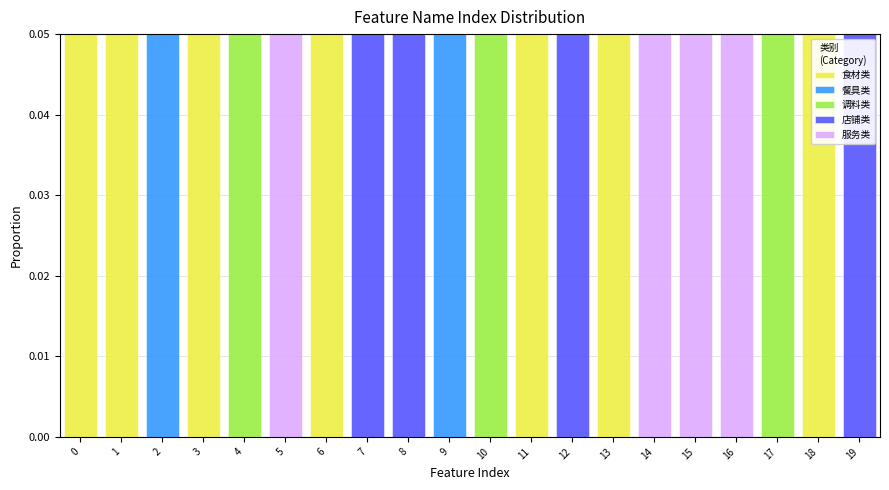

Reading left to right, transcribe this chart: for each stacked bar, give the range it covers on the x-axis and its total height. The values are not printed on the chart, so give them approximately, as read against the axis.

-0.5 to 0.5: 0.05
0.5 to 1.5: 0.05
1.5 to 2.5: 0.05
2.5 to 3.5: 0.05
3.5 to 4.5: 0.05
4.5 to 5.5: 0.05
5.5 to 6.5: 0.05
6.5 to 7.5: 0.05
7.5 to 8.5: 0.05
8.5 to 9.5: 0.05
9.5 to 10.5: 0.05
10.5 to 11.5: 0.05
11.5 to 12.5: 0.05
12.5 to 13.5: 0.05
13.5 to 14.5: 0.05
14.5 to 15.5: 0.05
15.5 to 16.5: 0.05
16.5 to 17.5: 0.05
17.5 to 18.5: 0.05
18.5 to 19.5: 0.05